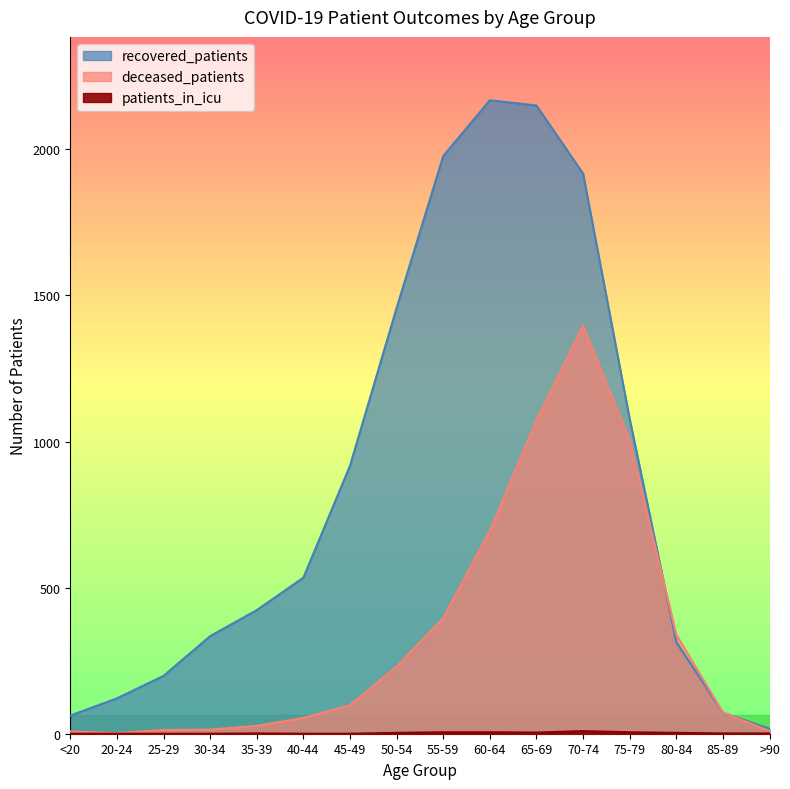

What position from the right is >90?

1